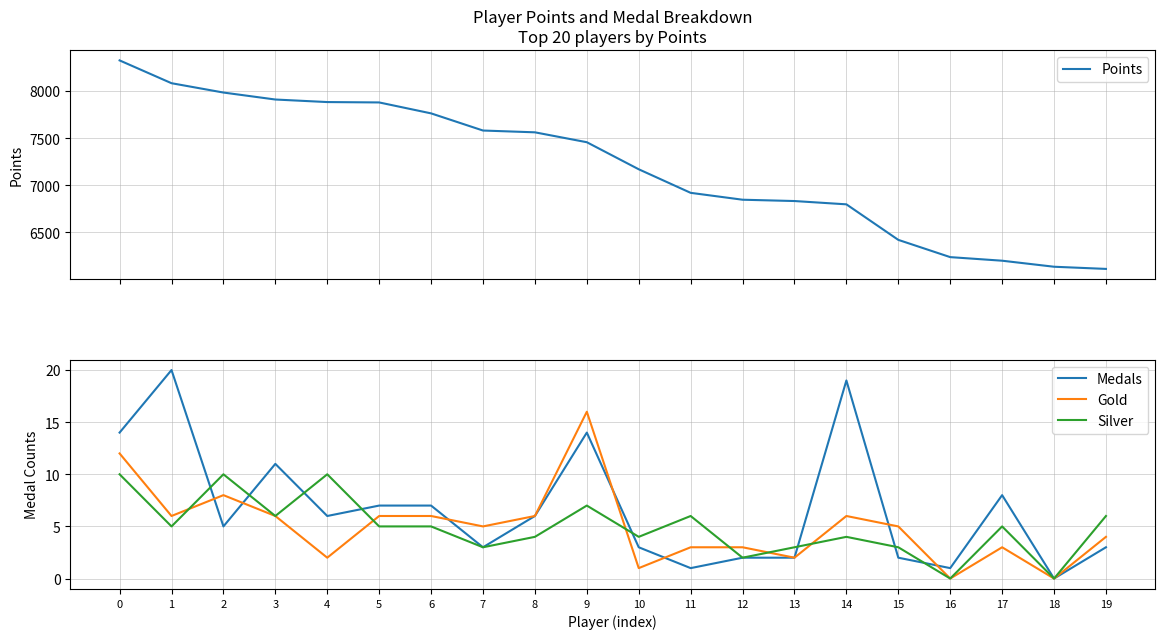

At how many categories does at least one series exceed 924?

20